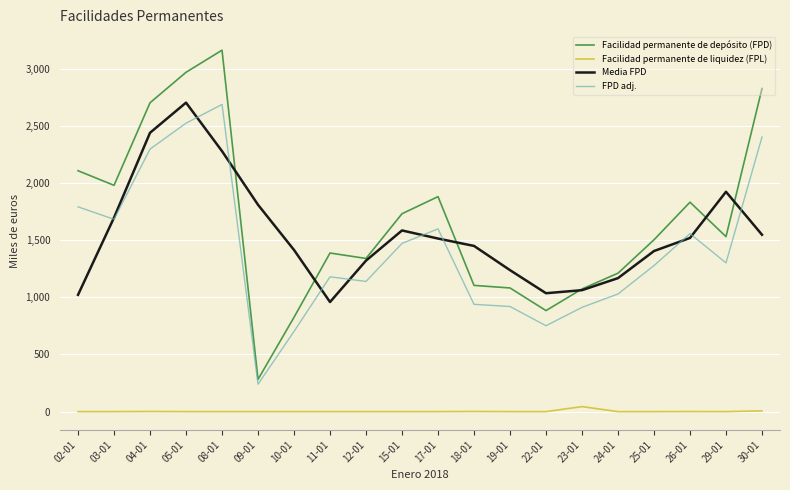

What is the label of the 17th point from the right?

05-01